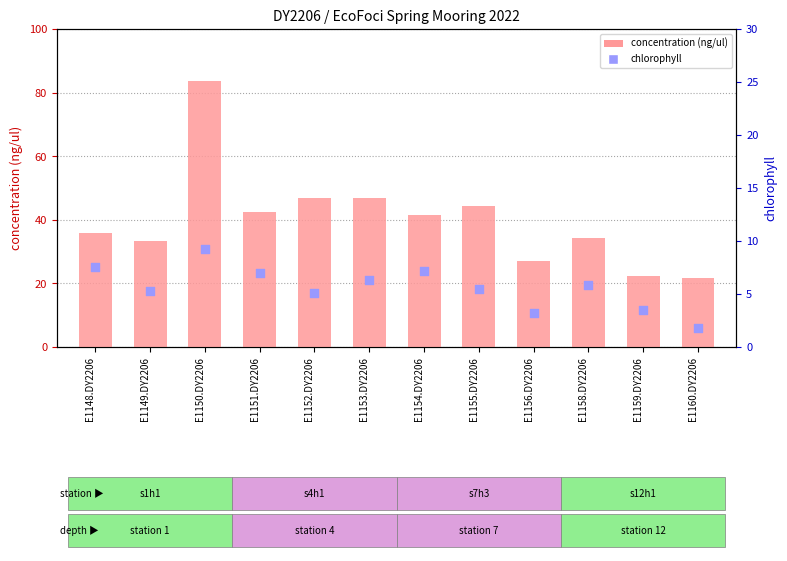

Which series has the largest Y range (max minus min)?

concentration (ng/ul)